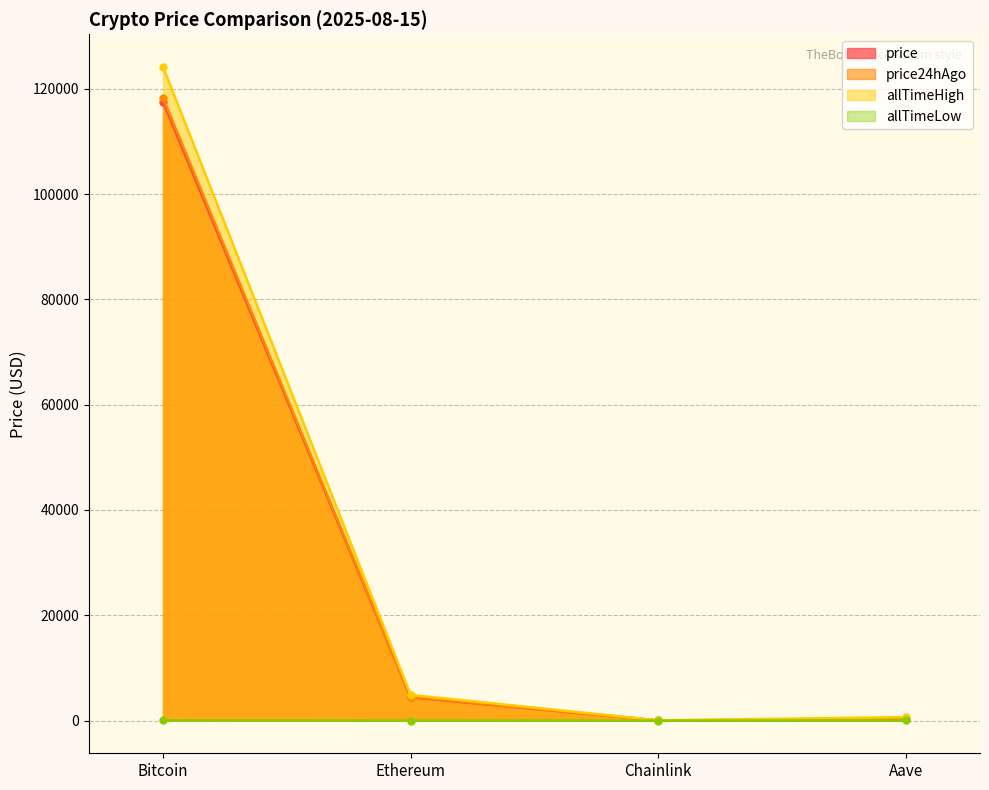

What is the value of the price point at the 3rd from the left?

21.7